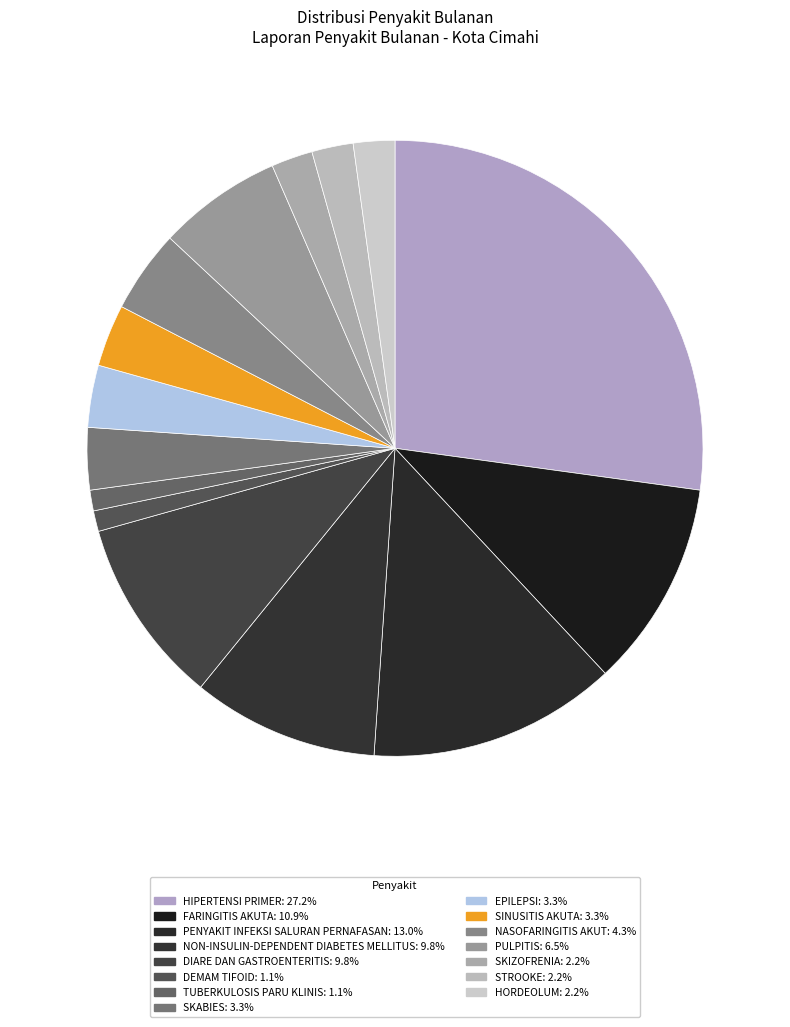

How many segments does this pie chart have?

15